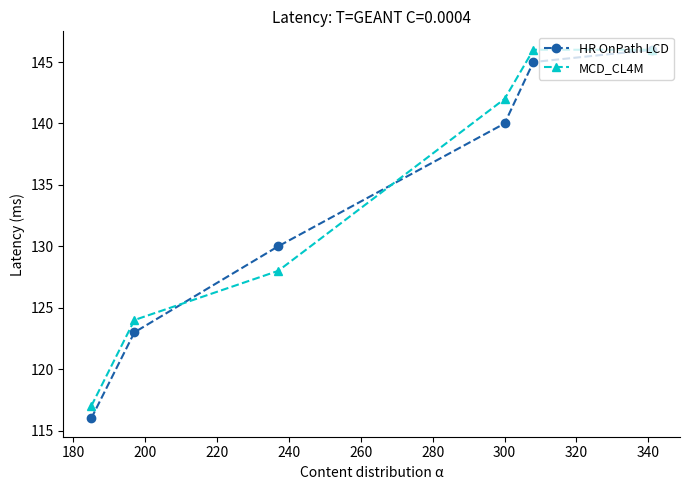

What is the minimum value shown in the chart?

116